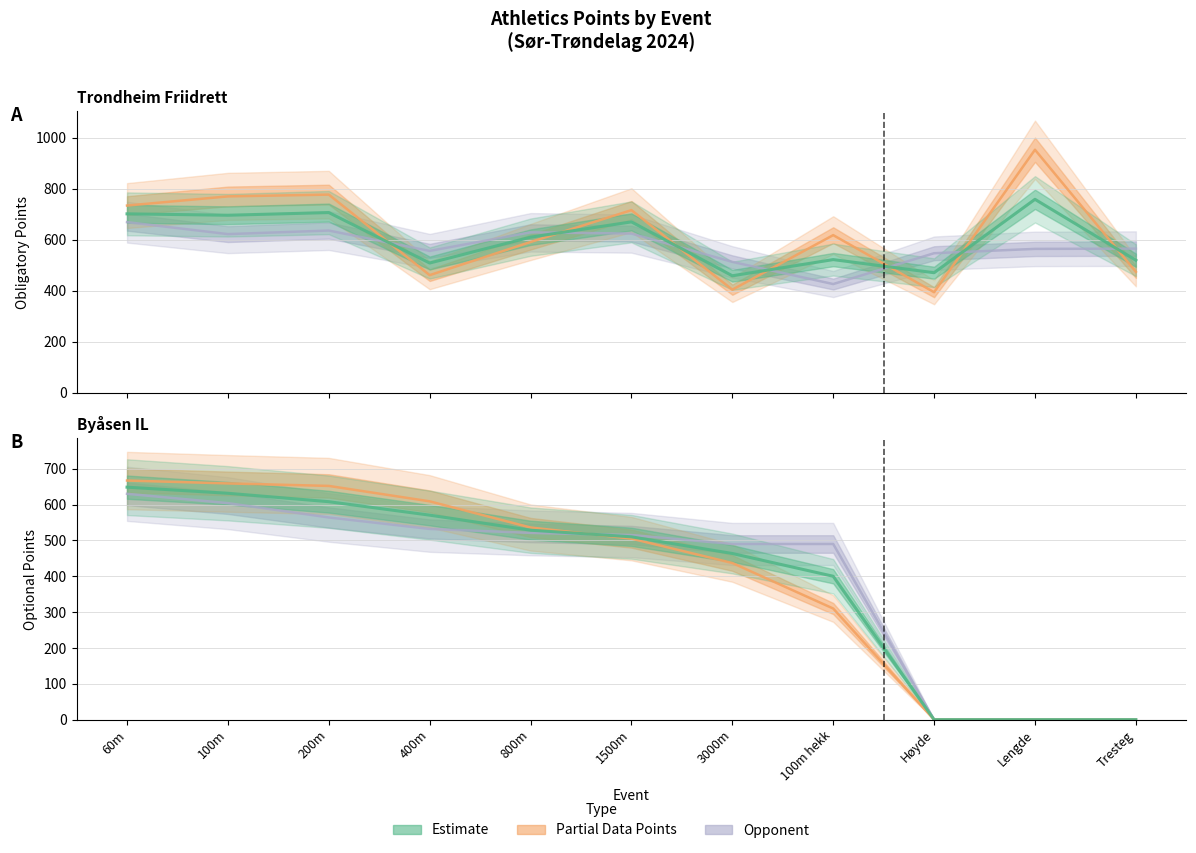

True or false: Opponent Optional and Optional Points cross at least once.

True